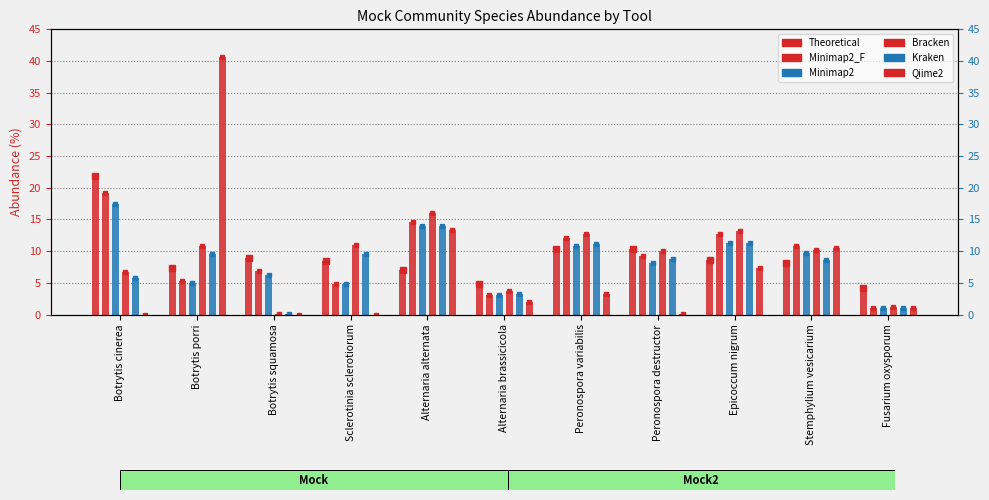

Rank the series by their maximum value, from highest to lowest.

Qiime2, Theoretical, Minimap2_F, Minimap2, Bracken, Kraken